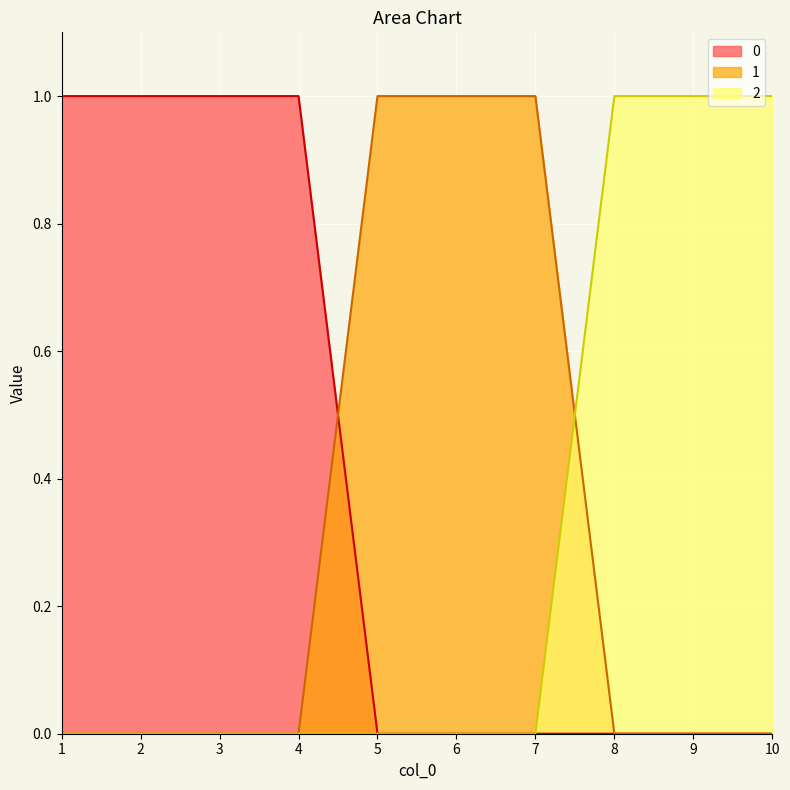

What are all the series names shown in the legend?

0, 1, 2